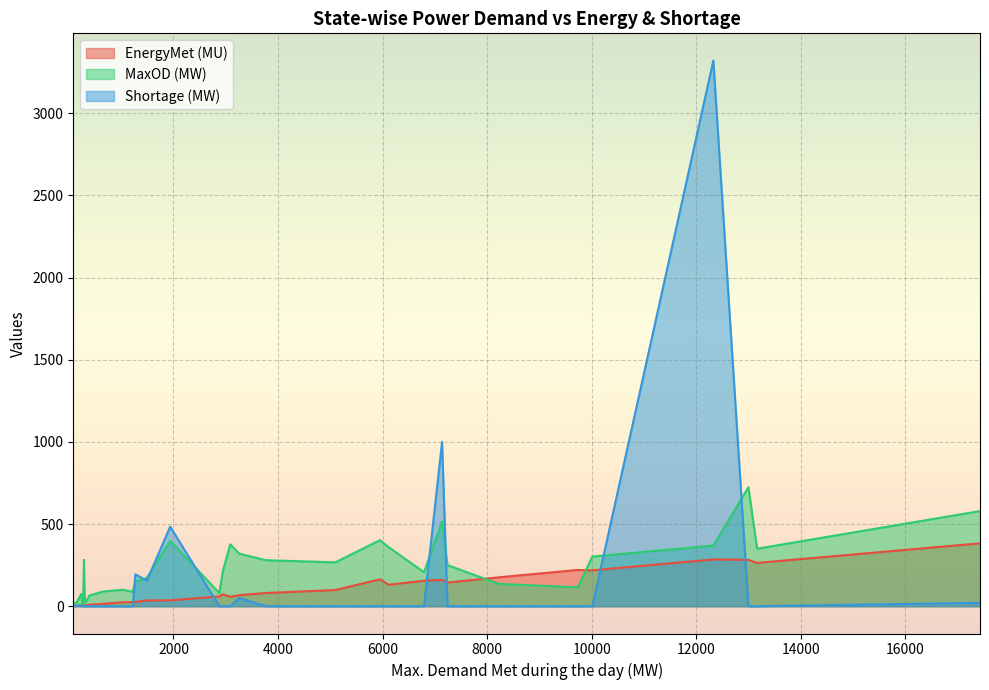

The value of Shortage (MW) at Arunachal Pradesh is 1.0. True or false?

True